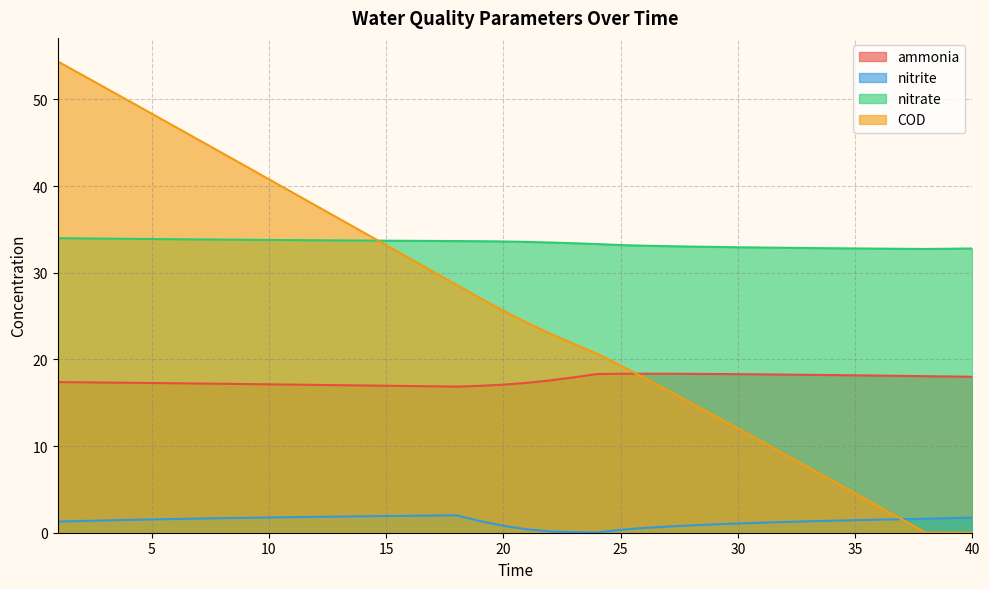

The COD series shows 15.0 at 28. True or false?

True